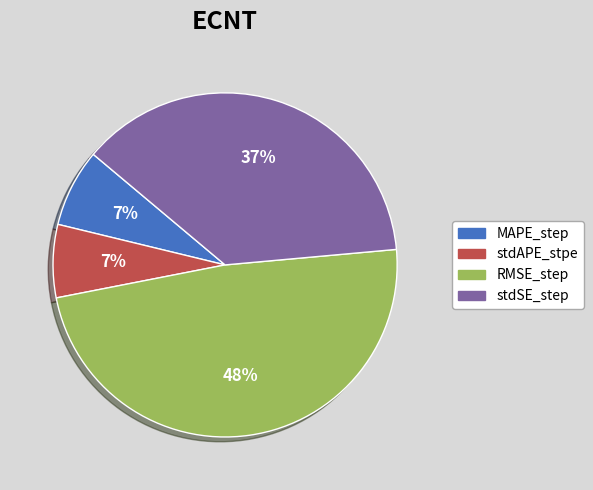

Combined, do stdSE_step and RMSE_step account for over 50%?

Yes